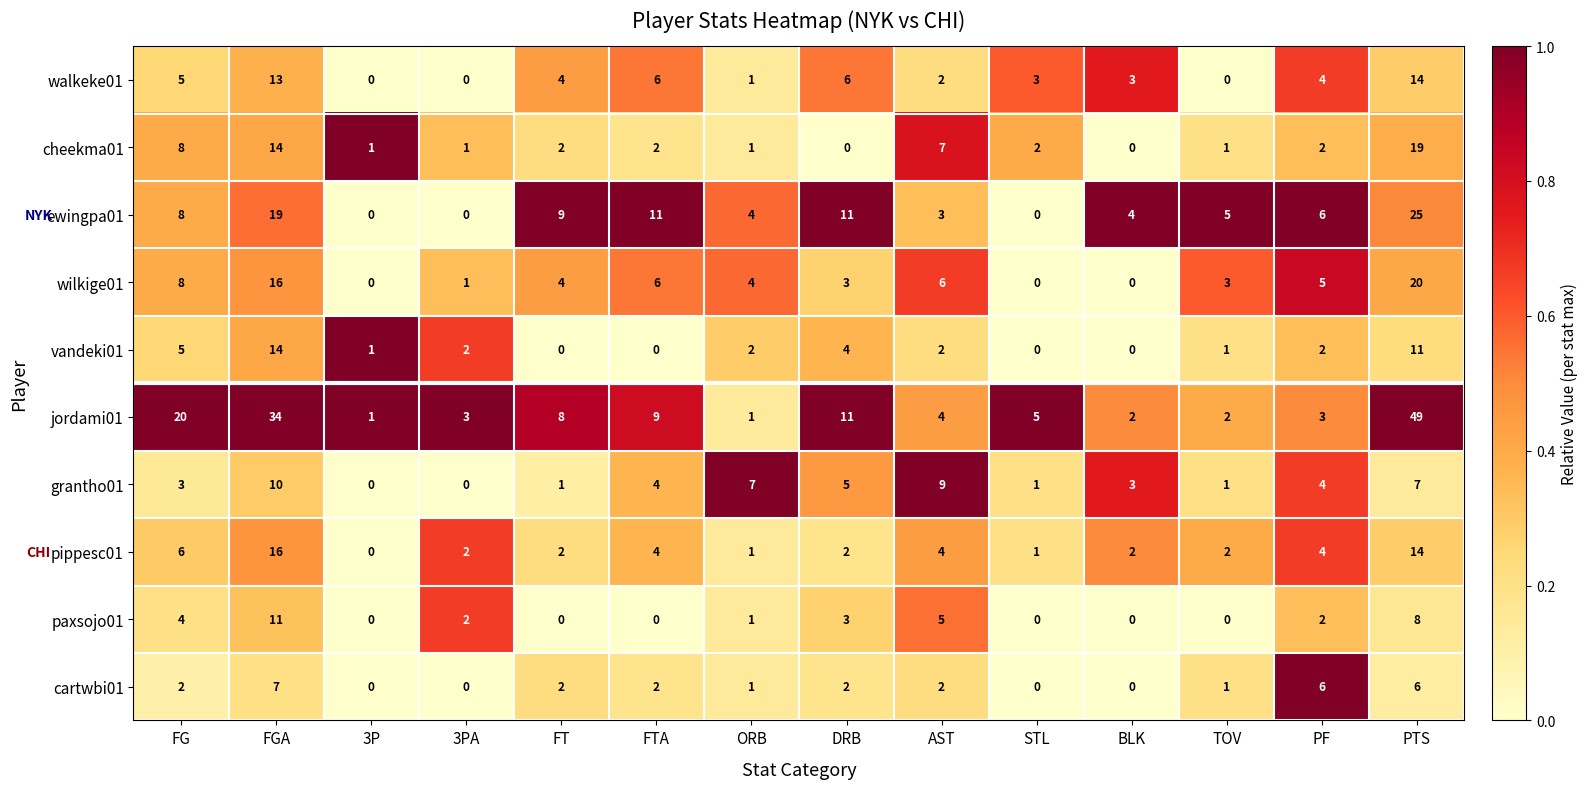

What is the difference between the maximum and second lowest values in the grantho01 series?

10